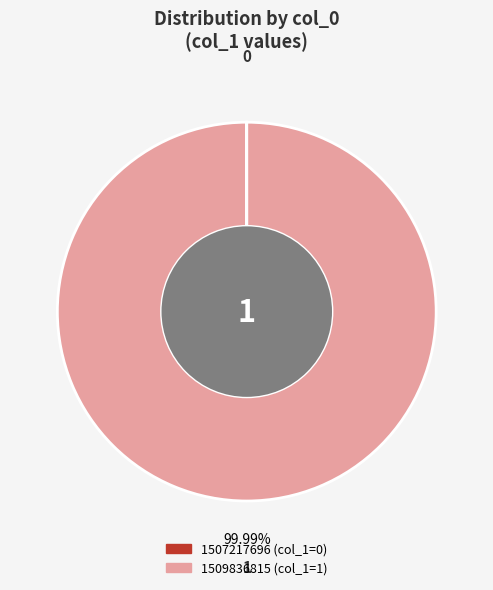

Does 1509836815 represent more than half of the total?

Yes